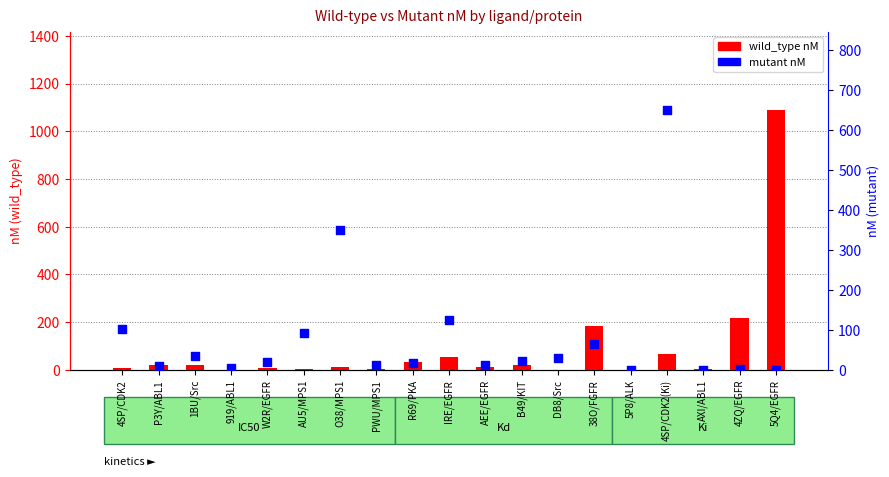

What is the total value across all series at IRE/EGFR?

177.1